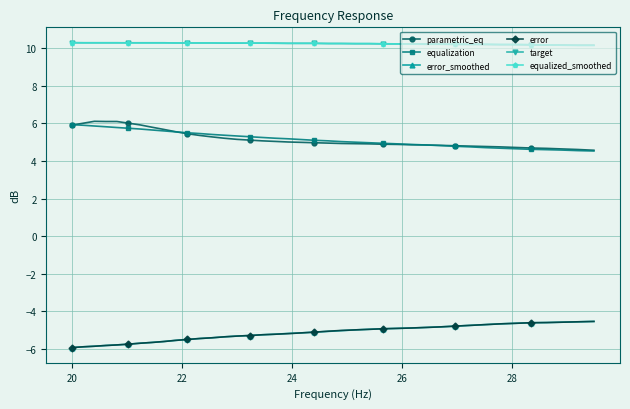

What is the maximum value for target?

10.3